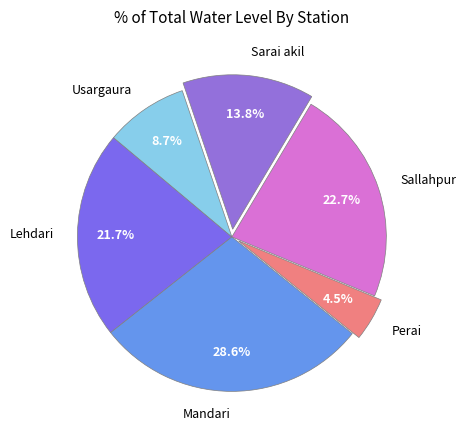

Which category has the biggest portion of the pie?

Mandari